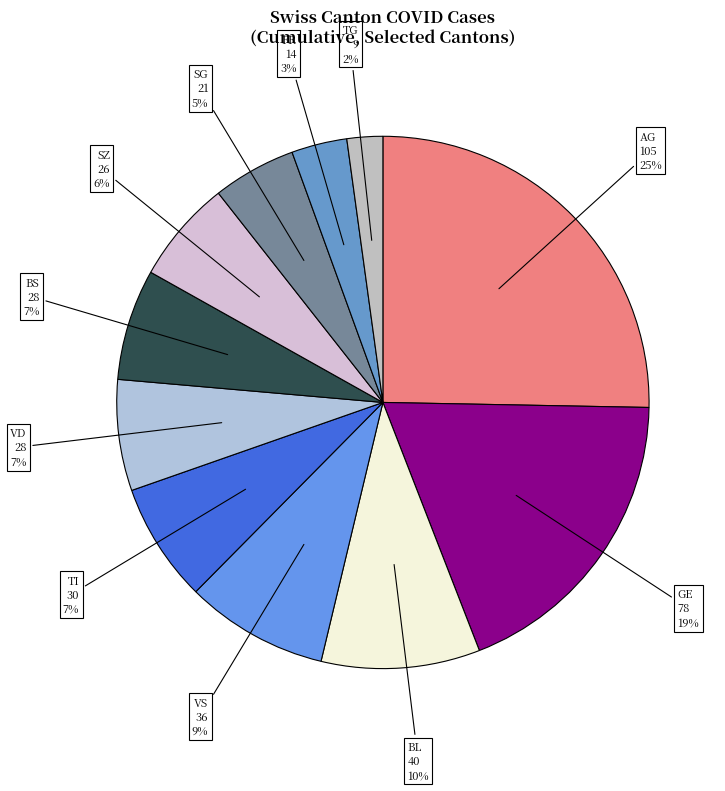

Count the number of slices in the pie.

11